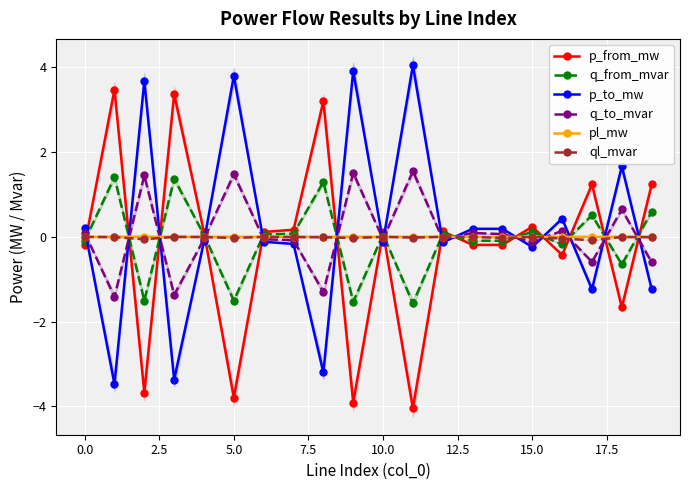

True or false: pl_mw and p_from_mw intersect in this chart.

True